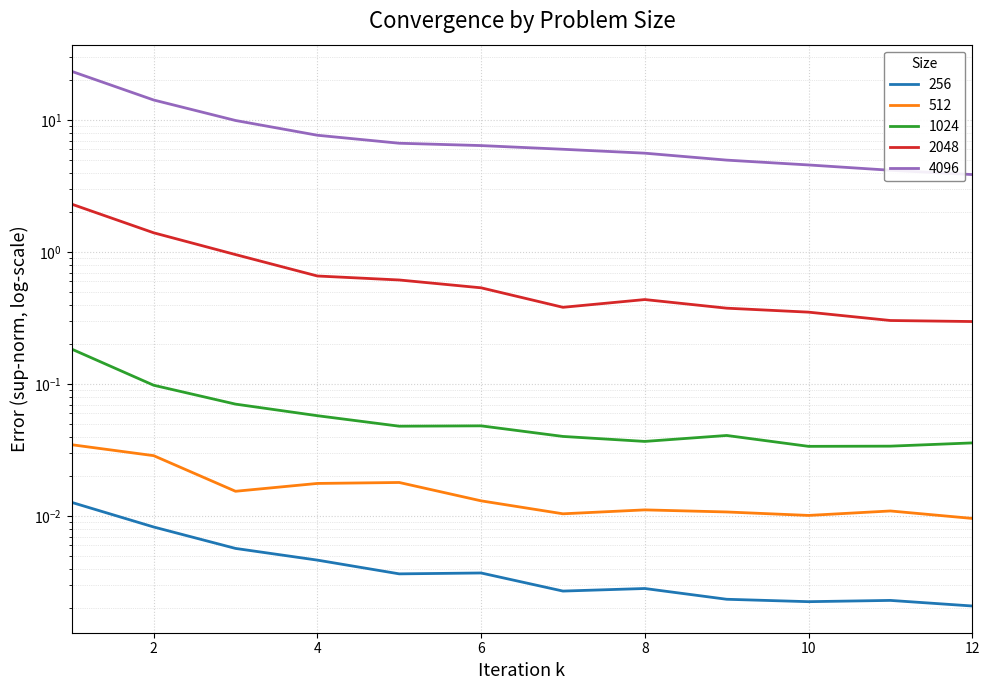

What is the total value across all series at 11?

4.5